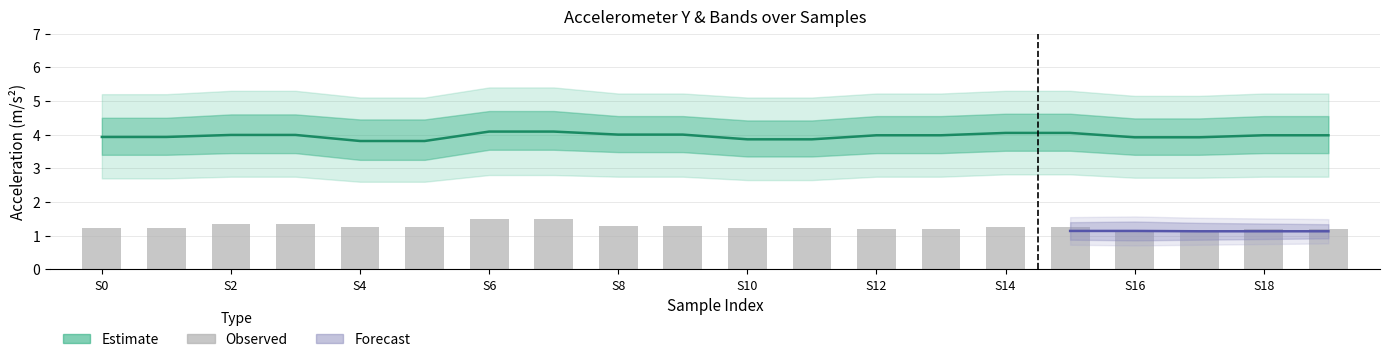

Where is acc_x nearest to the value 1?

S16